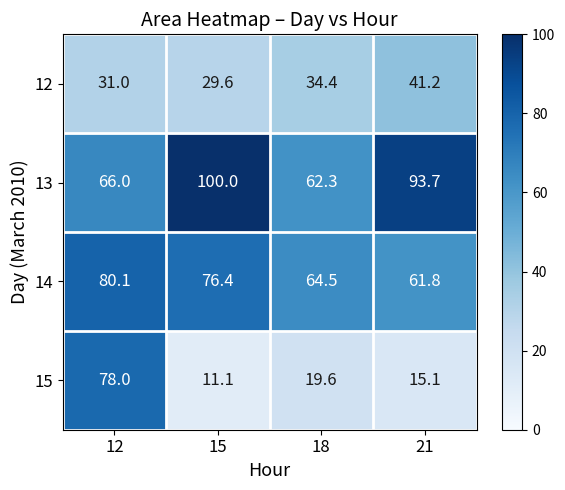

At which label is 15 closest to 44?

18